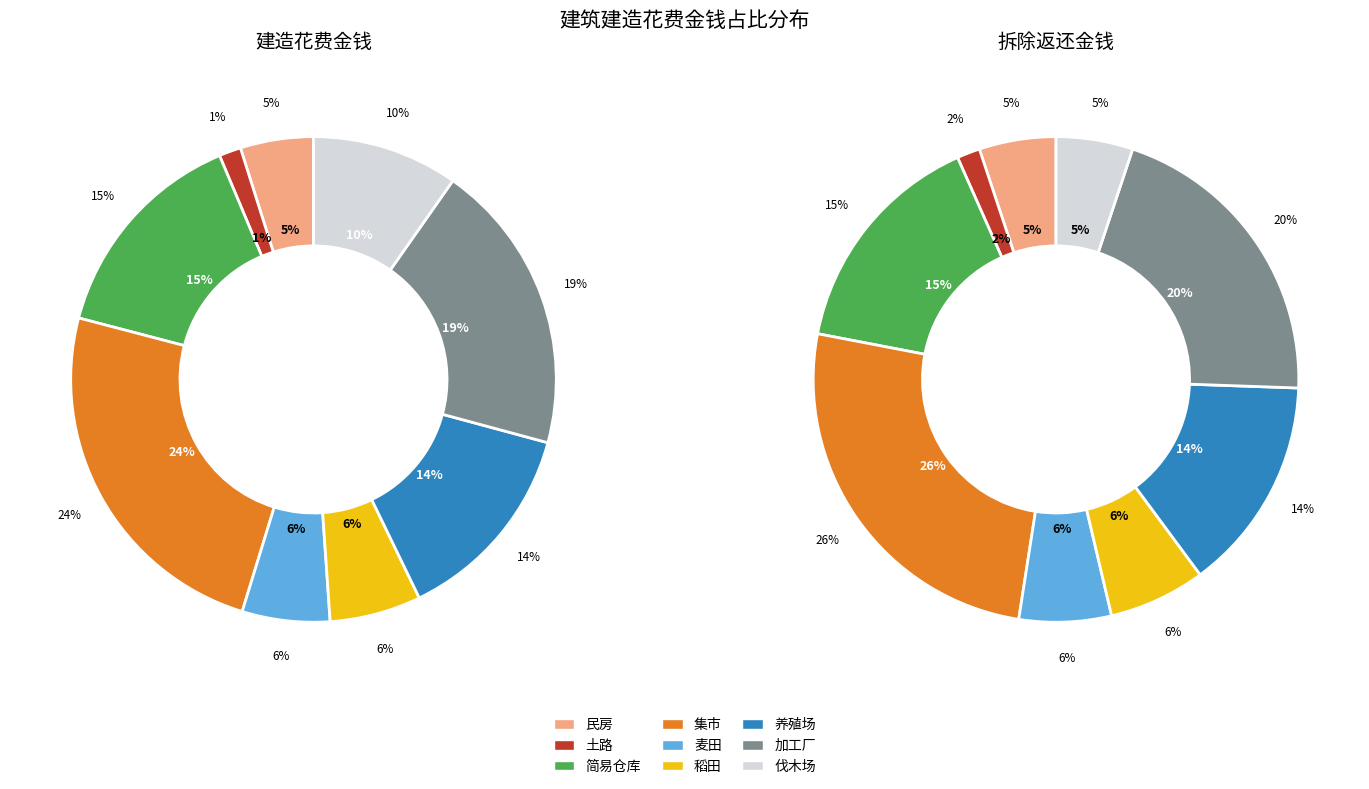

Does 集市 account for over 50% of the chart?

No